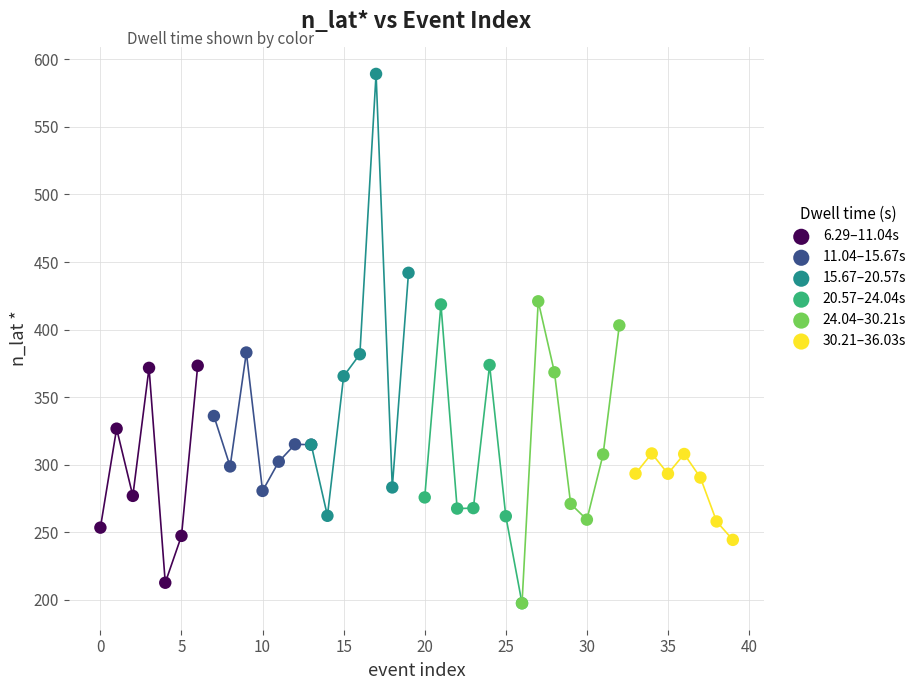

Which series contains the highest Y value?

15.67–20.57s